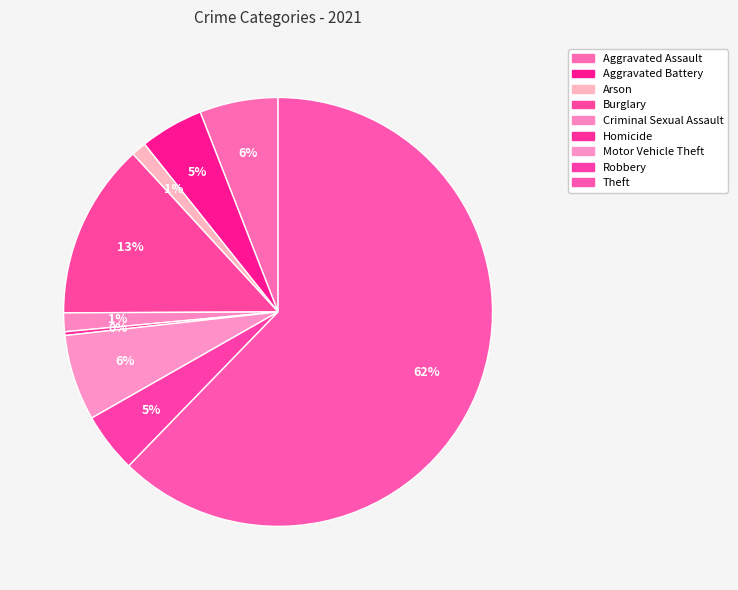

To the nearest percent, what is the average slice percentage?

11%